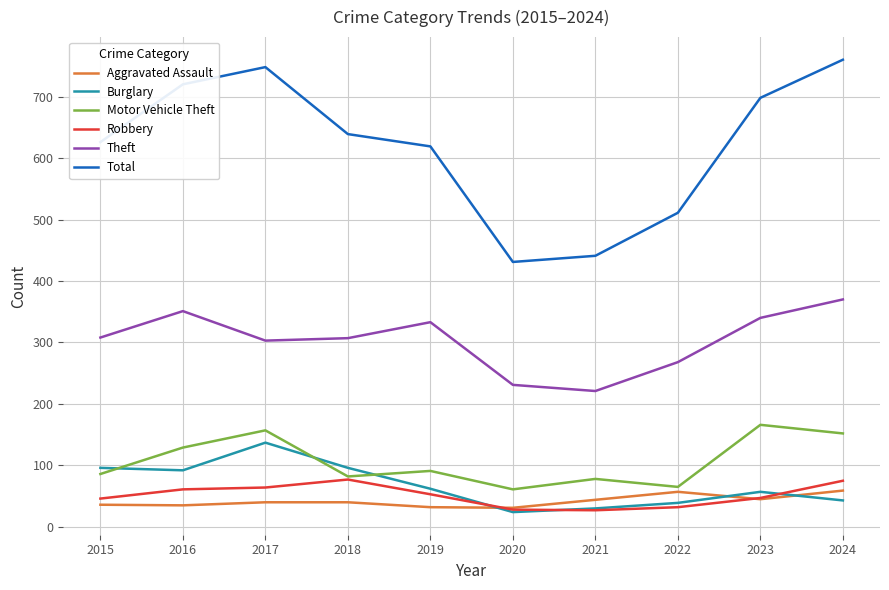

How many lines are shown in the chart?

6